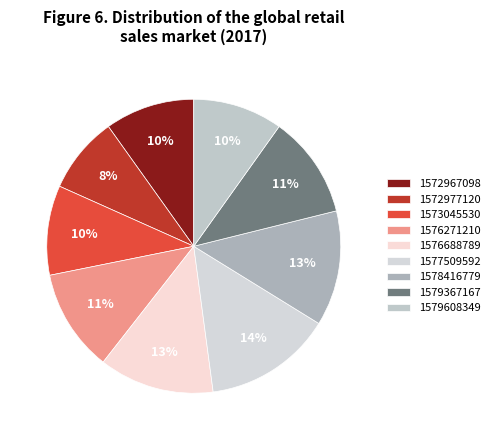

Do 1572977120 and 1579608349 together represent more than half of the pie?

No